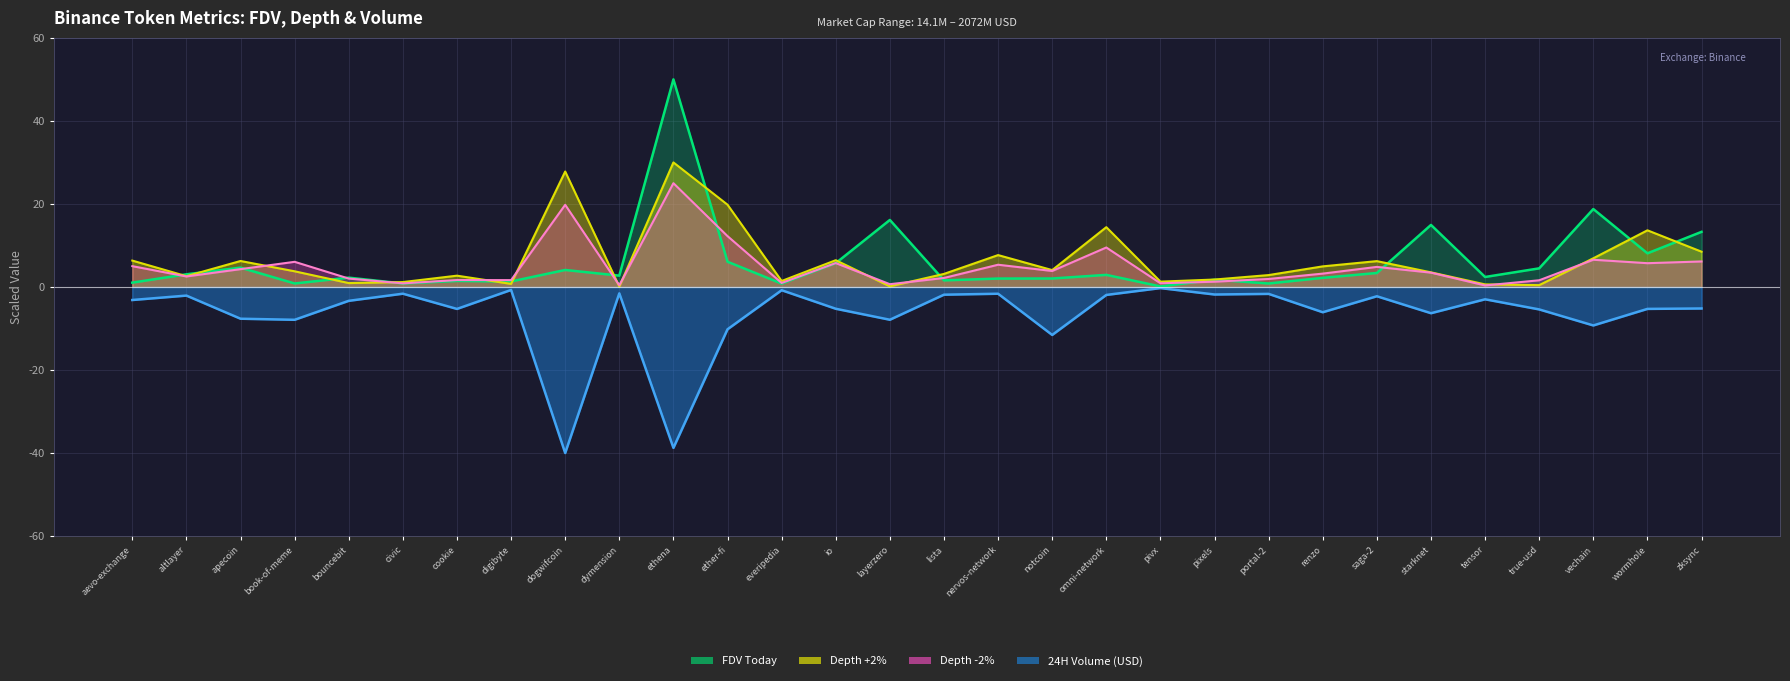

Which label corresponds to the smallest value in the chart?

dogwifcoin